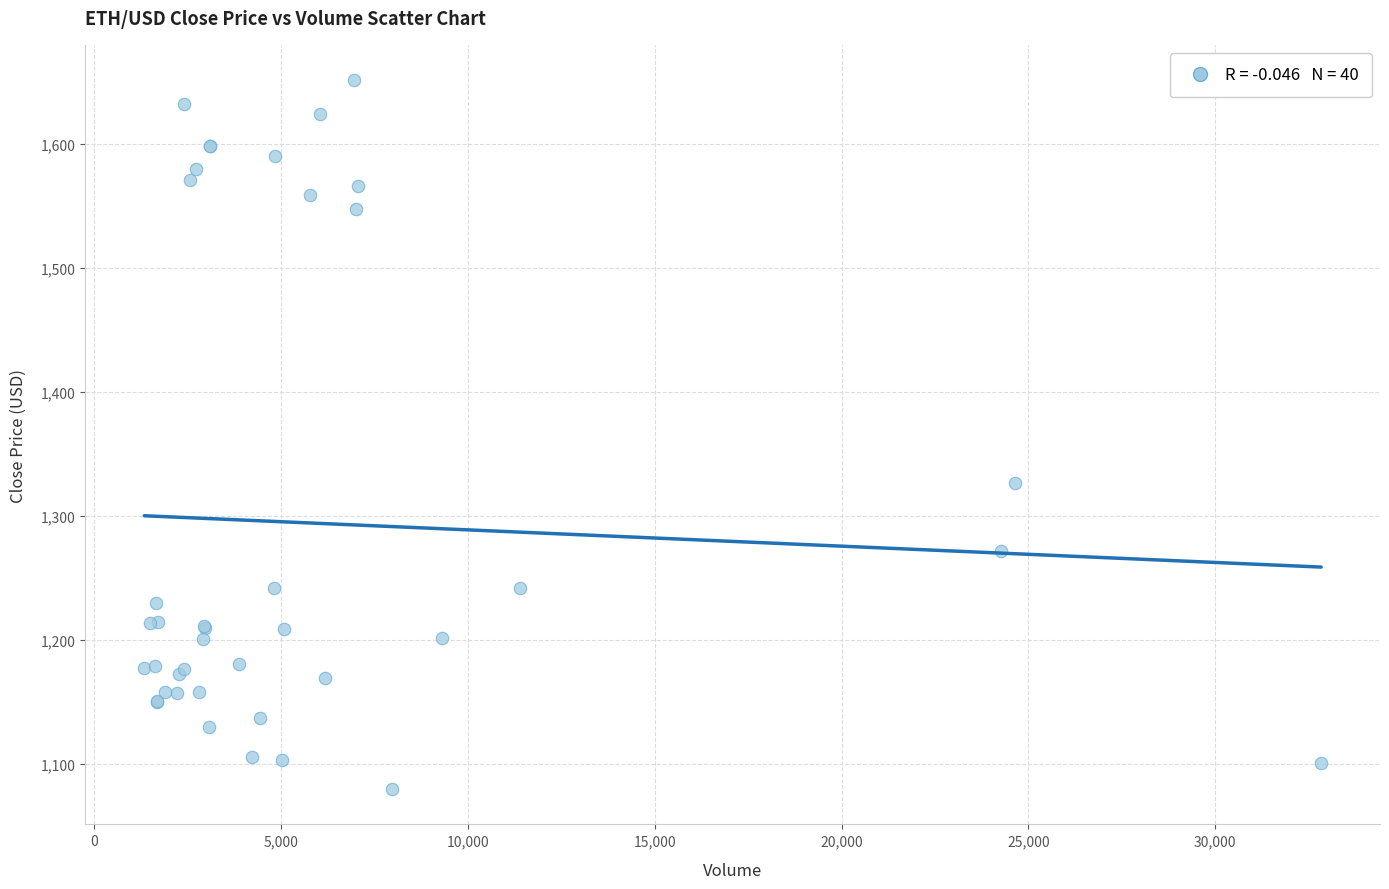

What Y value in the scatter plot is closest to 1365?

1326.7